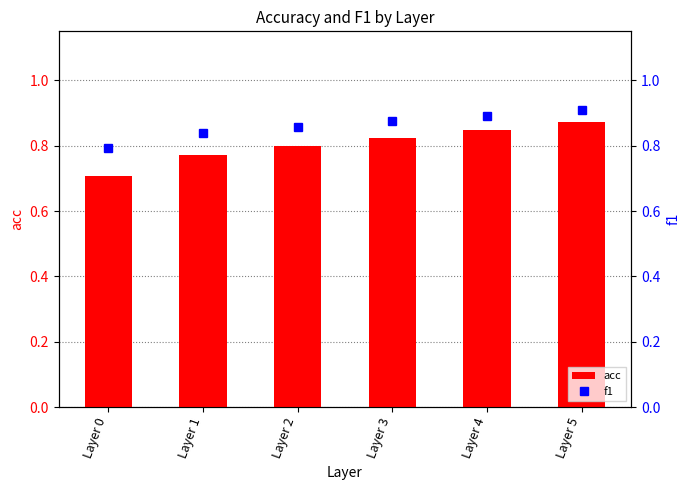

What is the value of the acc bar at the 3rd from the left?

0.8